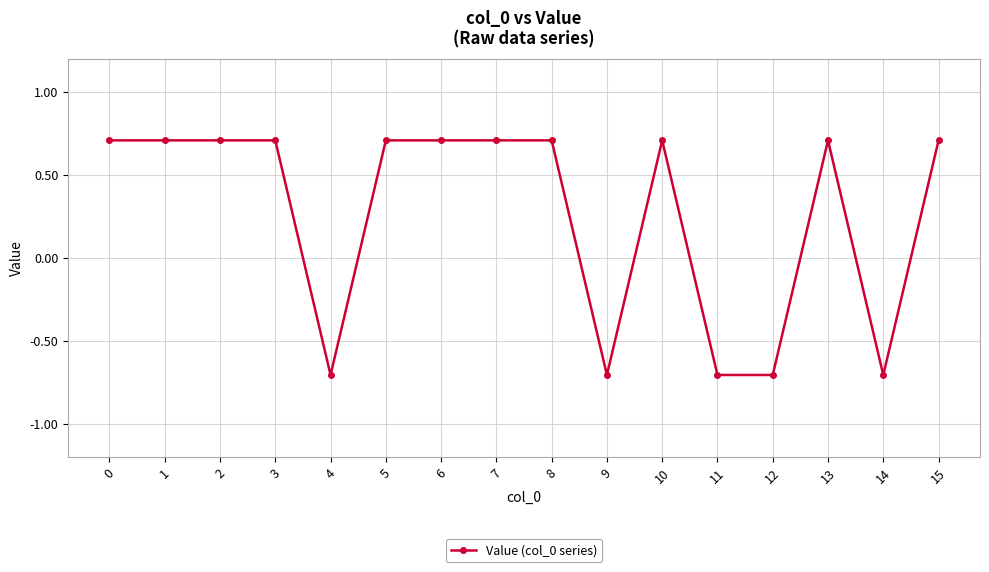

True or false: the data shows 0.3 at 13.

False